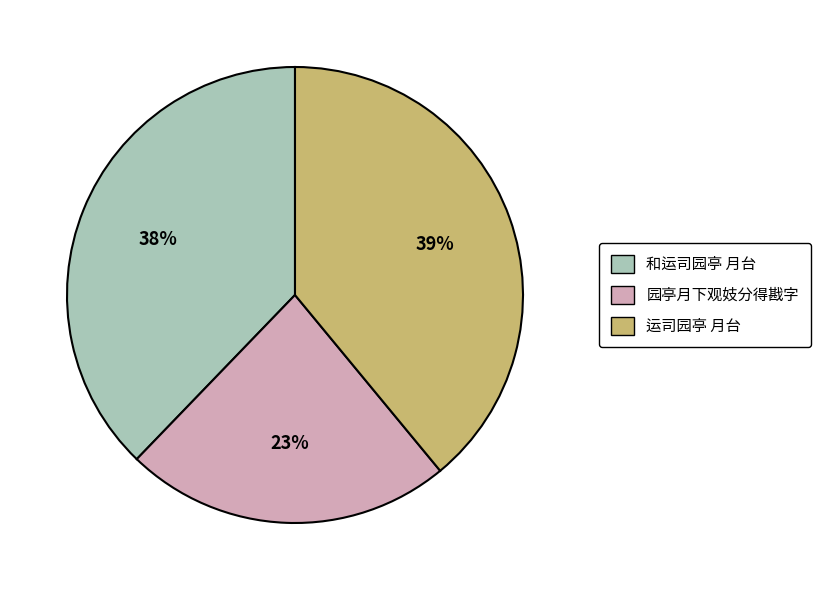

What is the ratio of the value at 运司园亭 月台 to the value at 园亭月下观妓分得戡字?

1.7